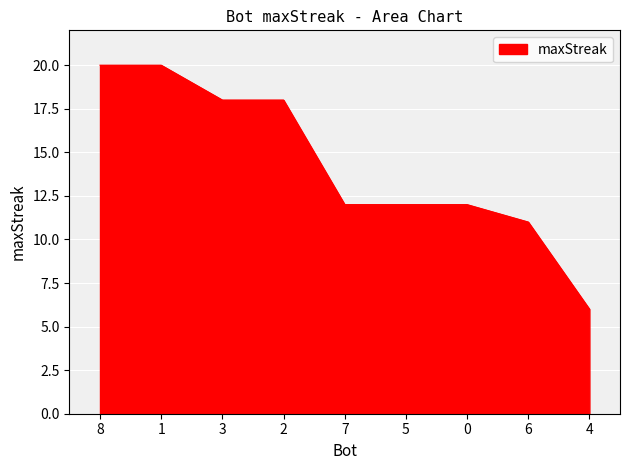

What is the average value?

14